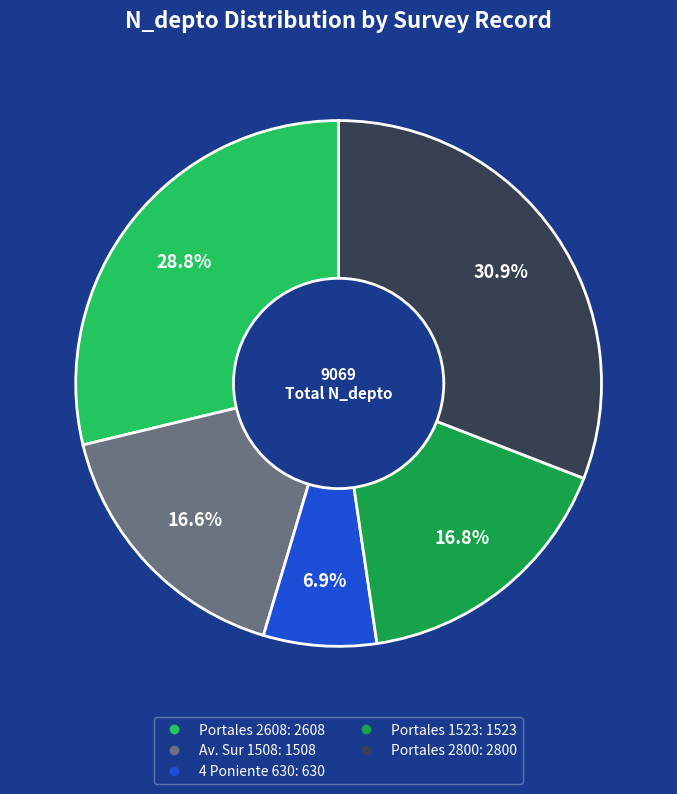

Is there any slice that represents more than half of the pie?

No